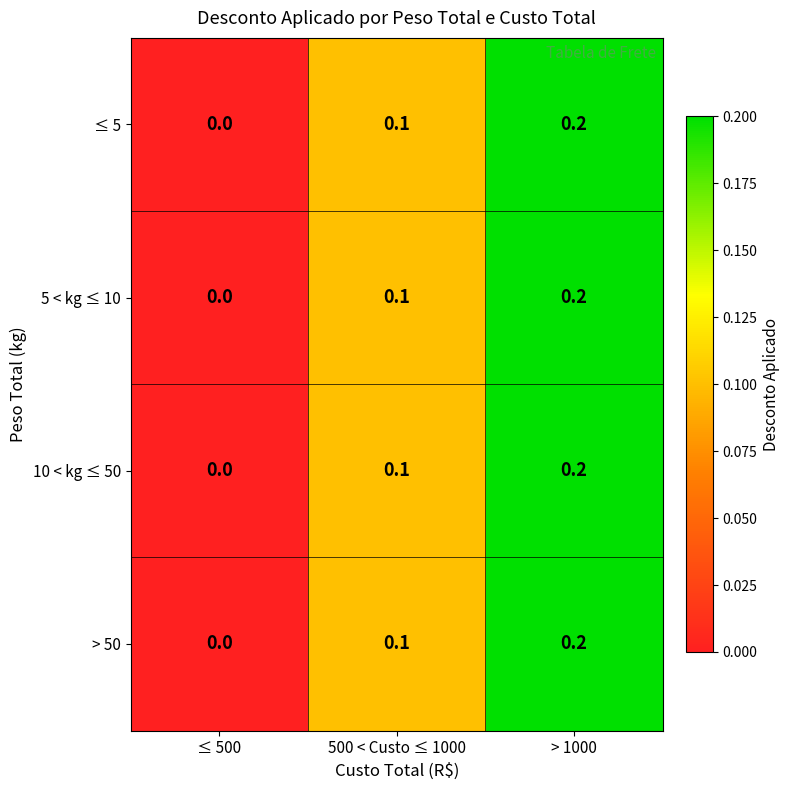

What is the sum of all ≤ 5 values?

0.3